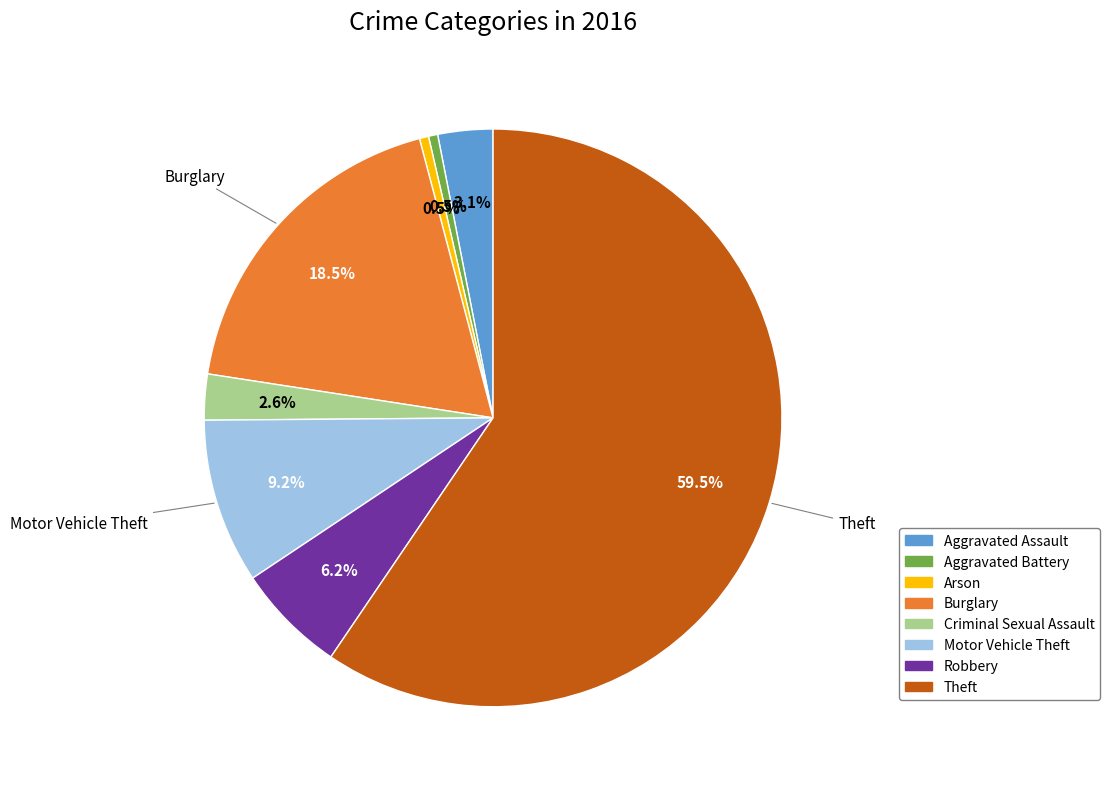

Is the sum of Theft and Robbery greater than half?

Yes